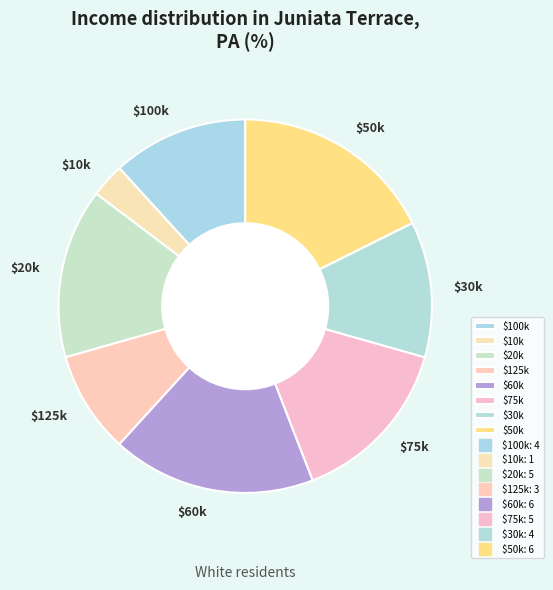

The $125k slice represents 9% of the pie. True or false?

True